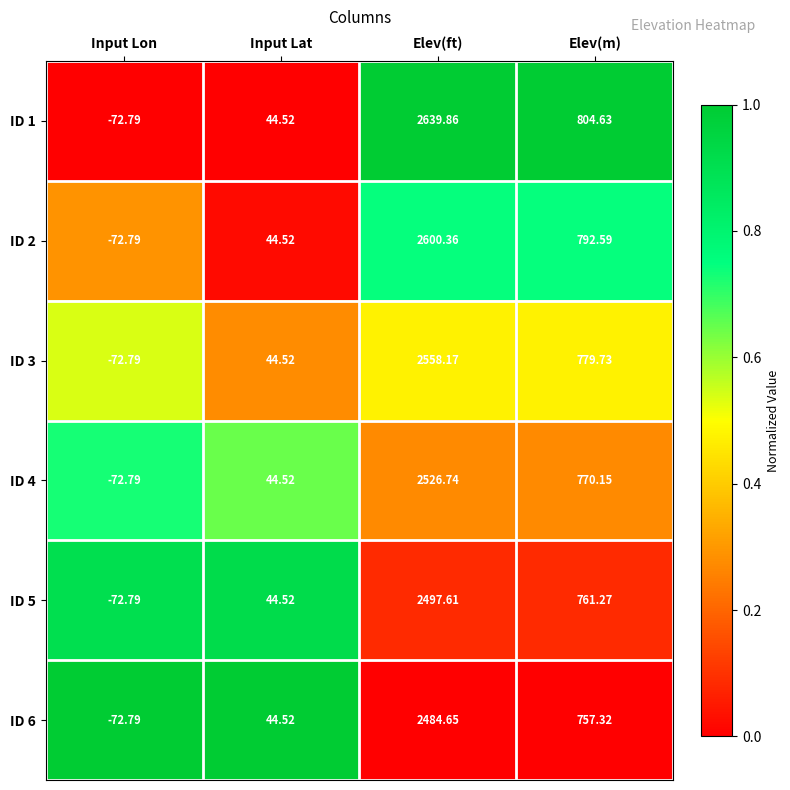

At which label does ID 6 reach its minimum?

Input Lon